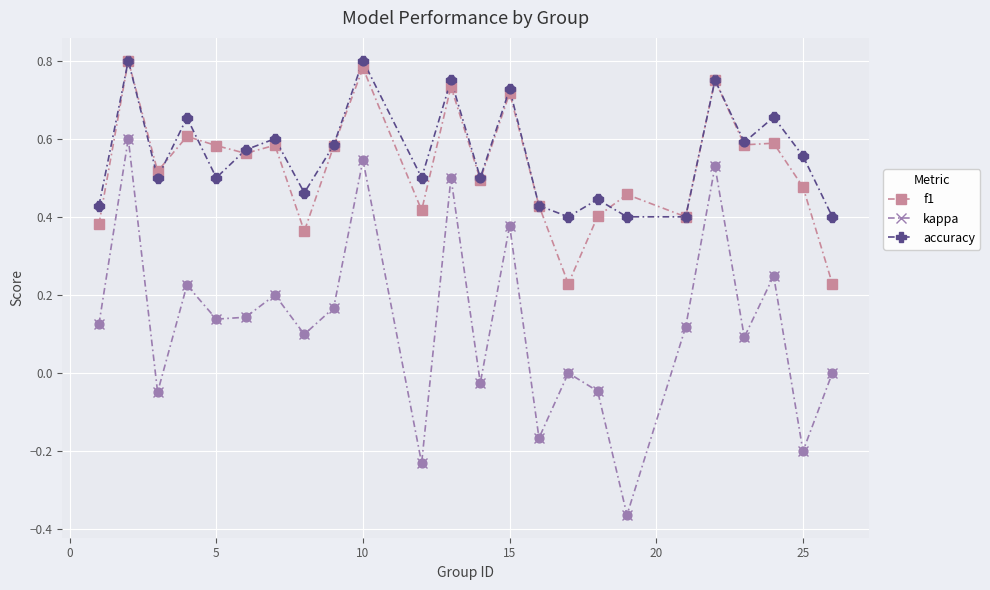

Which series has the widest spread of values?

kappa